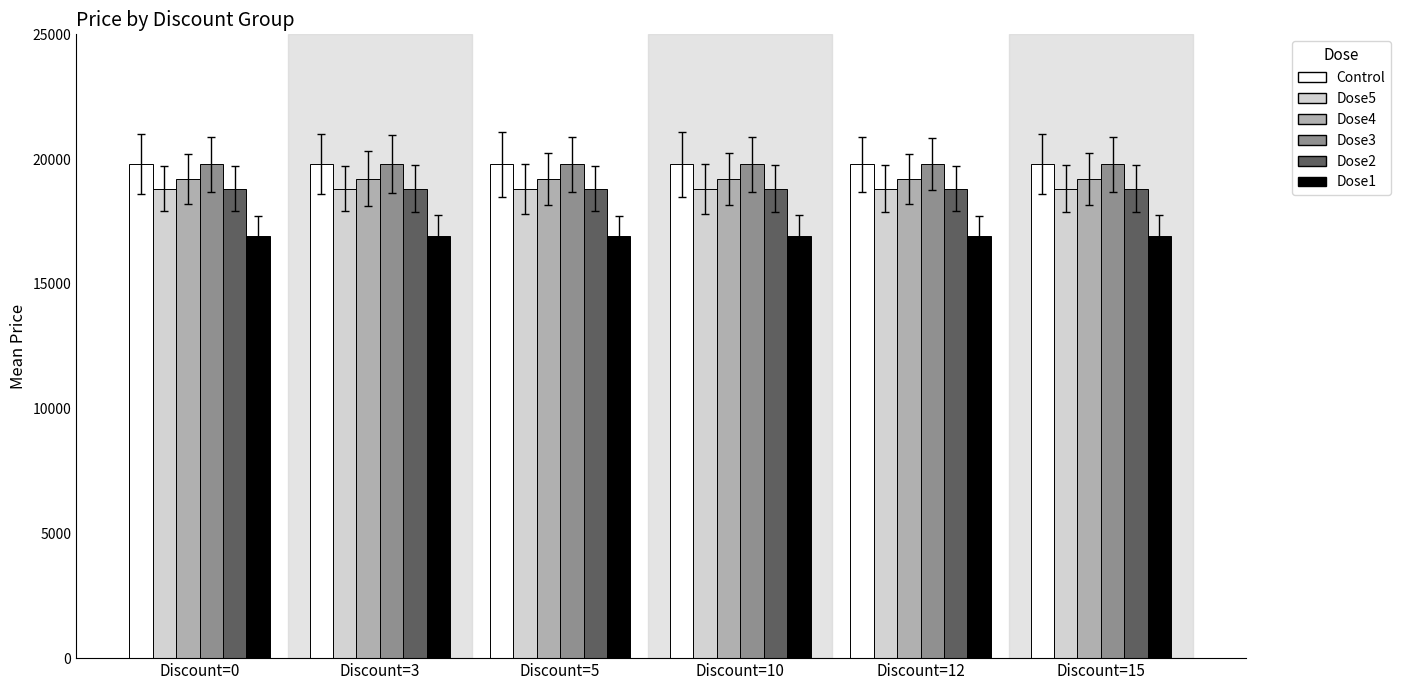

What is the spread (max minus min) of values at Discount=5?

2900